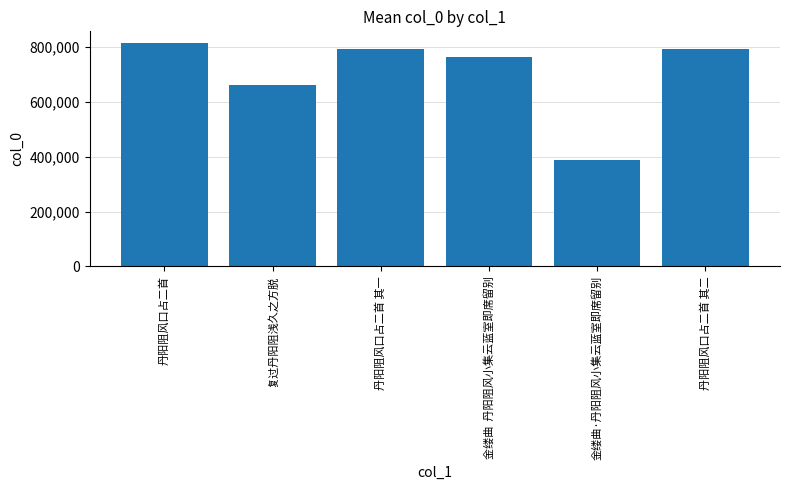

What is the difference between the second highest and second lowest values?

131630